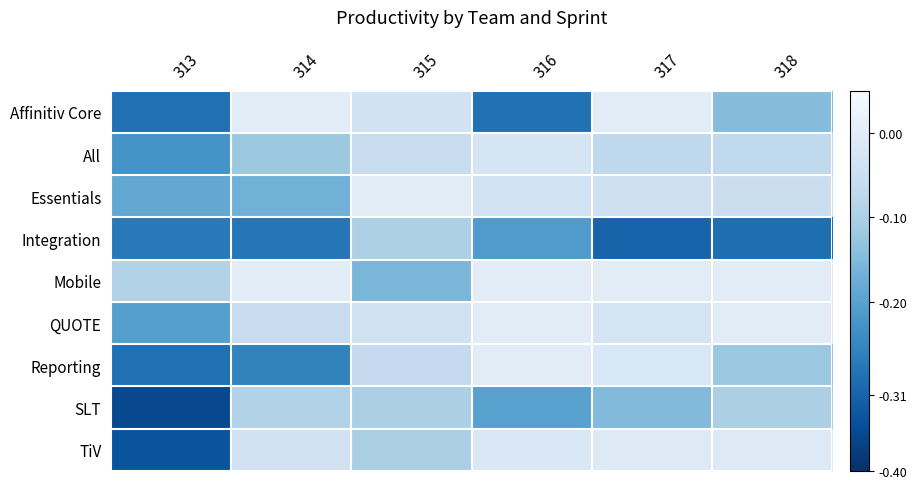

Reading right to left, list all the values displayed in this chart.

Affinitiv Core: 318=-0.1	317=0.0	316=-0.3	315=-0.0	314=0.0	313=-0.3
All: 318=-0.1	317=-0.1	316=-0.0	315=-0.1	314=-0.1	313=-0.2
Essentials: 318=-0.0	317=-0.0	316=-0.0	315=0.0	314=-0.2	313=-0.2
Integration: 318=-0.3	317=-0.3	316=-0.2	315=-0.1	314=-0.3	313=-0.3
Mobile: 318=0.0	317=0.0	316=0.0	315=-0.2	314=0.0	313=-0.1
QUOTE: 318=0.0	317=-0.0	316=0.0	315=-0.0	314=-0.1	313=-0.2
Reporting: 318=-0.1	317=-0.0	316=0.0	315=-0.1	314=-0.3	313=-0.3
SLT: 318=-0.1	317=-0.2	316=-0.2	315=-0.1	314=-0.1	313=-0.4
TiV: 318=-0.0	317=-0.0	316=-0.0	315=-0.1	314=-0.0	313=-0.3